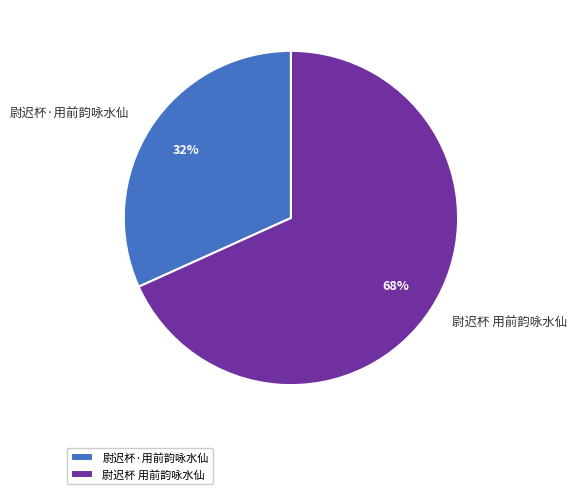

Rank the categories by value from highest to lowest.

尉迟杯 用前韵咏水仙, 尉迟杯·用前韵咏水仙